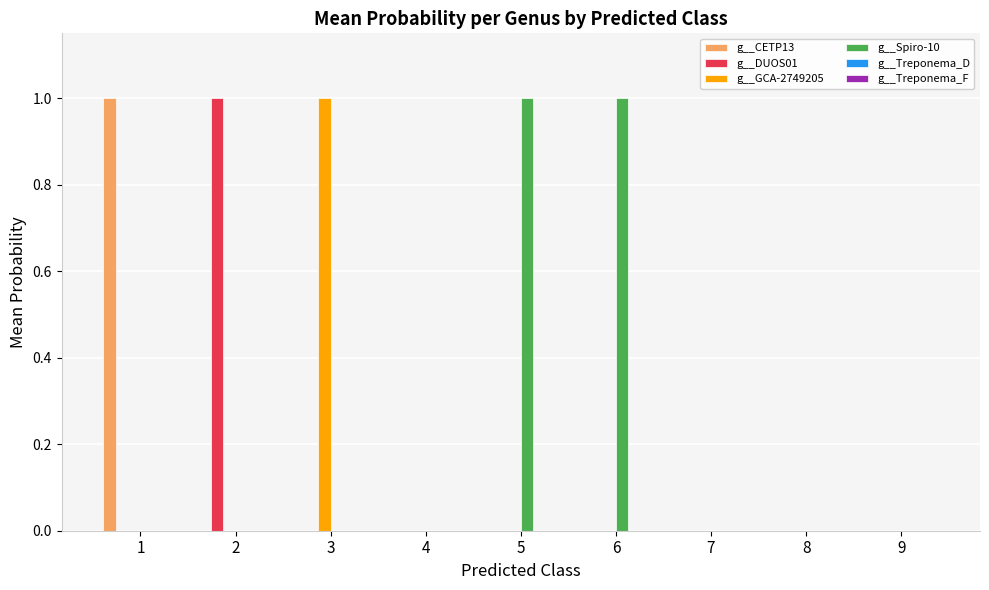

What is the greatest value displayed?

1.0